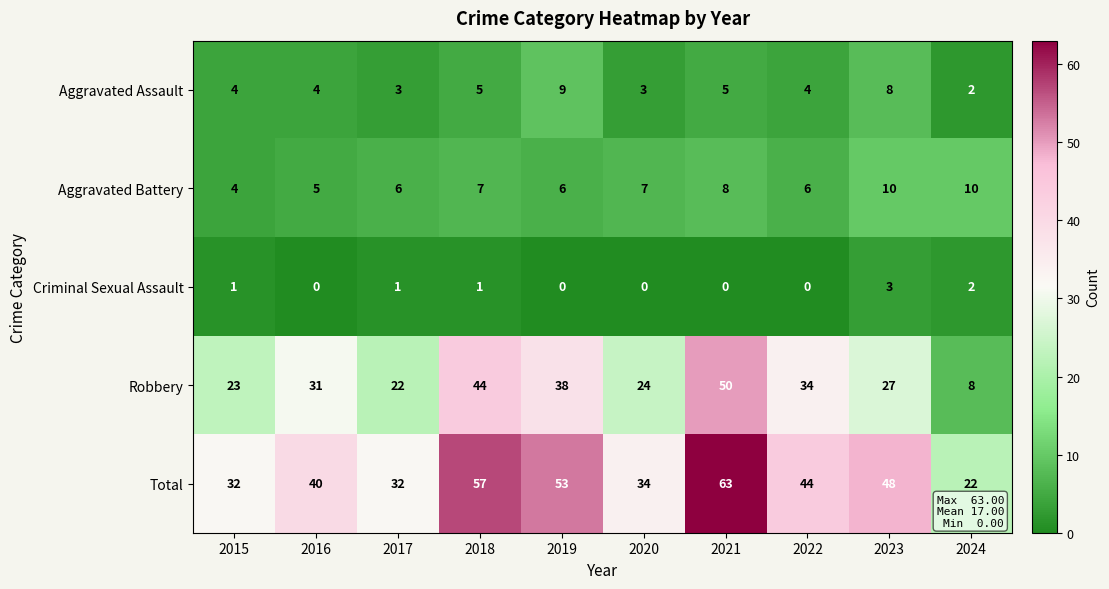

At how many categories does at least one series exceed 62?

1